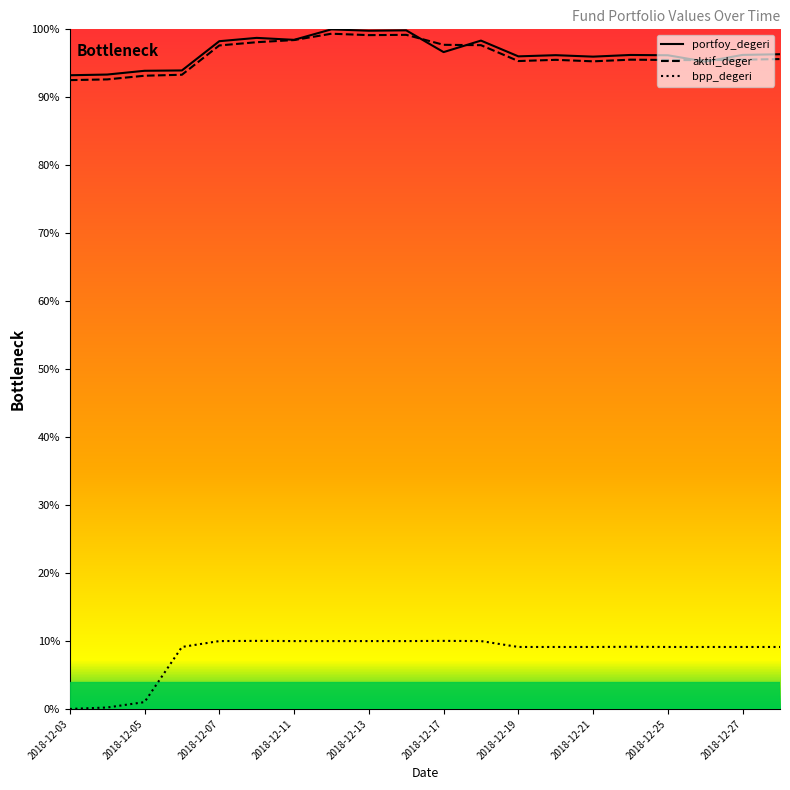

What are all the series names shown in the legend?

portfoy_degeri, aktif_deger, bpp_degeri